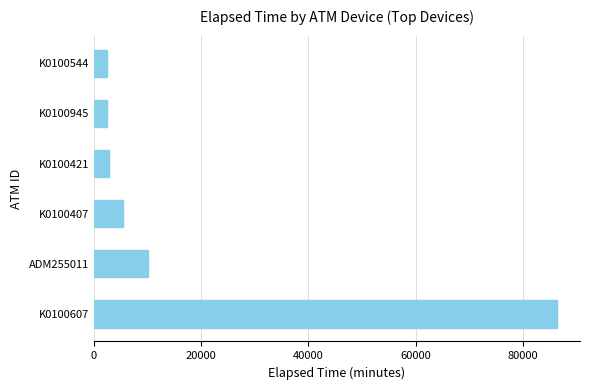

What is the minimum value shown in the chart?

2490